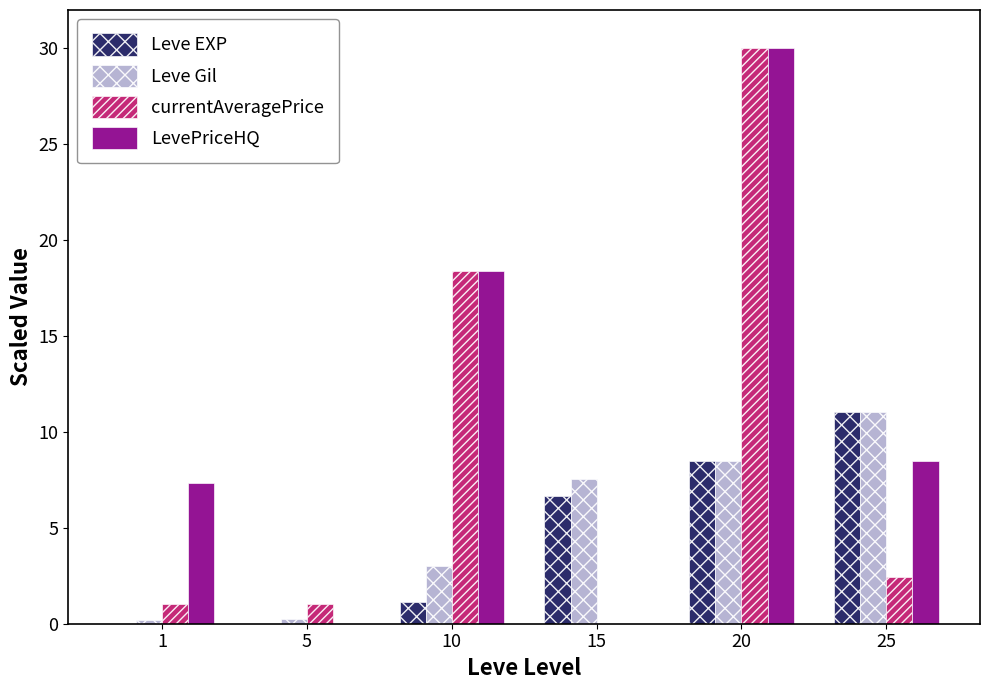

At which label does Leve EXP first exceed 6?

15